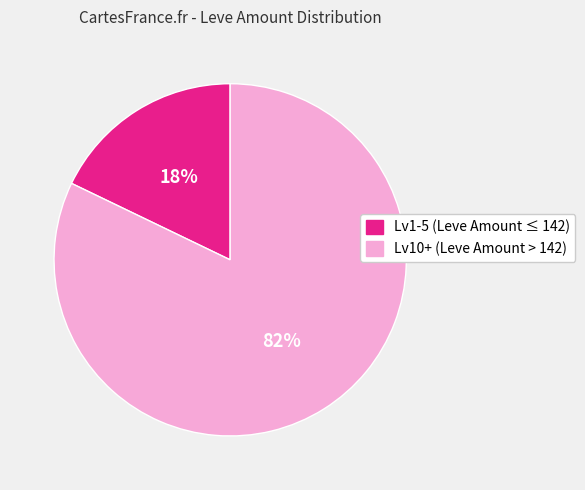

What percentage is the Lv10+ (Leve Amount > 142) slice, to the nearest percent?

82%